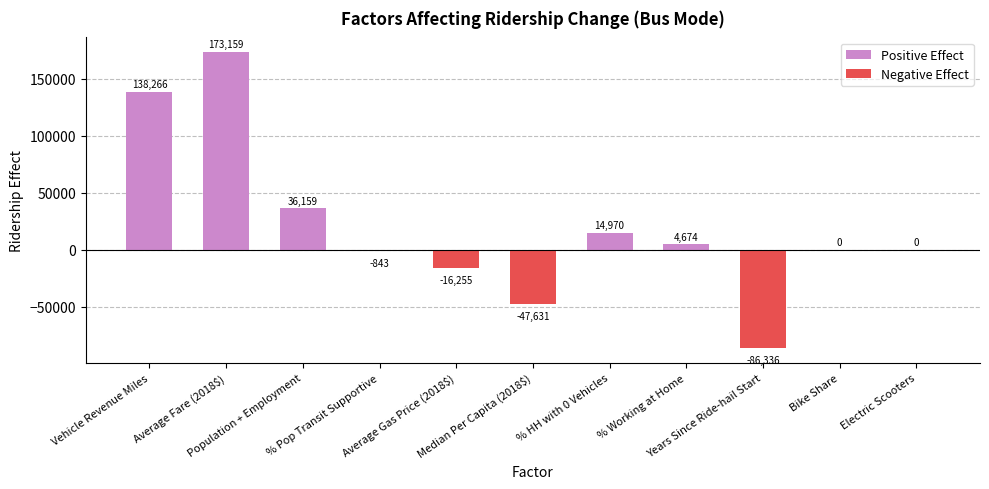

The Positive Effect series shows 14970.5 at % HH with 0 Vehicles. True or false?

True